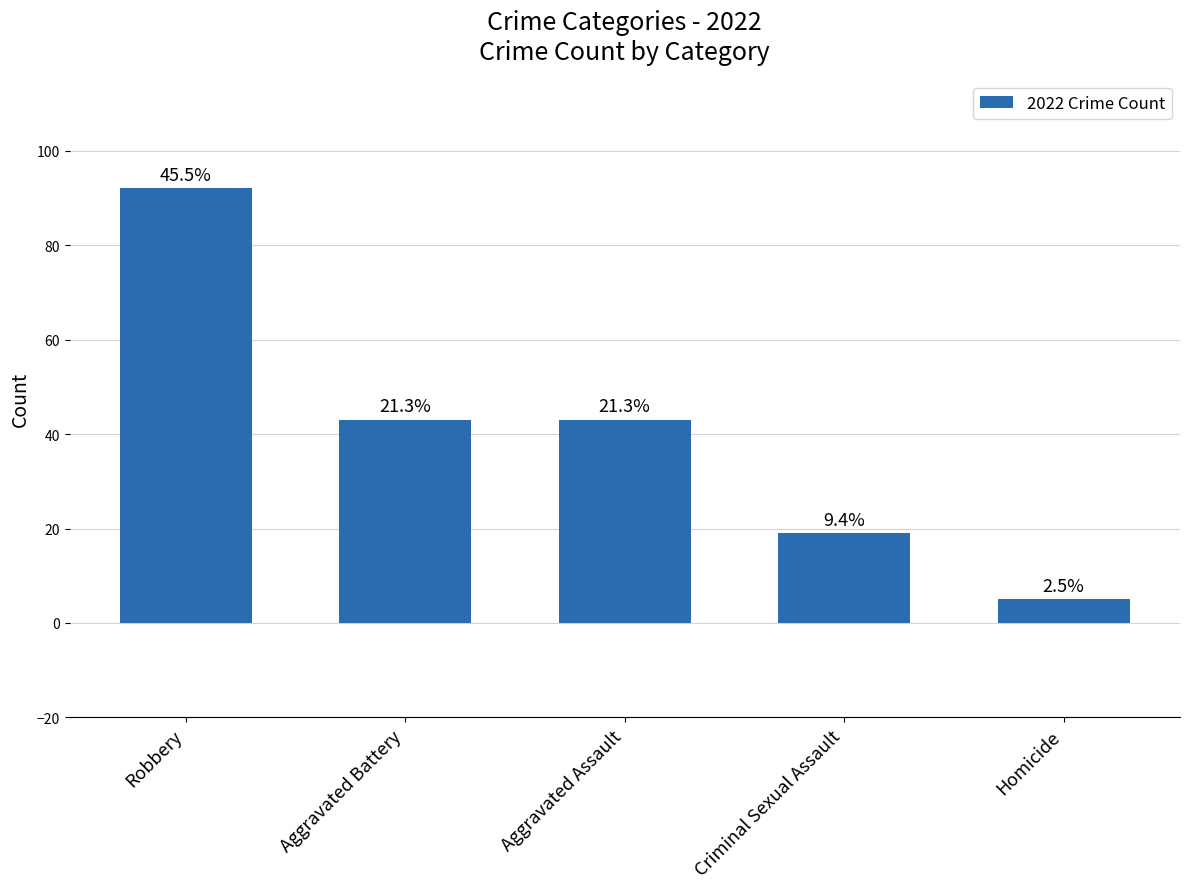

Are the bars horizontal?

No